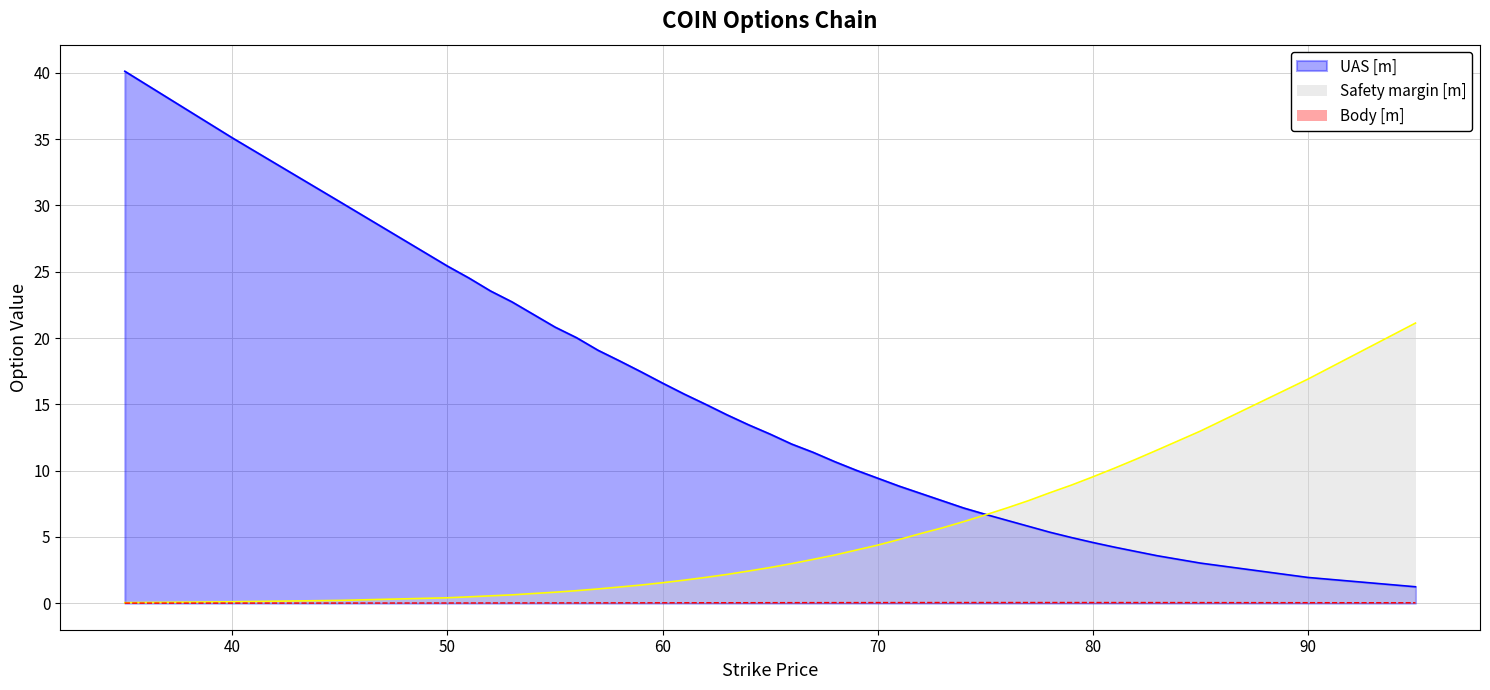

What is the difference between the Safety margin [m] values at 70 and 76?

2.8